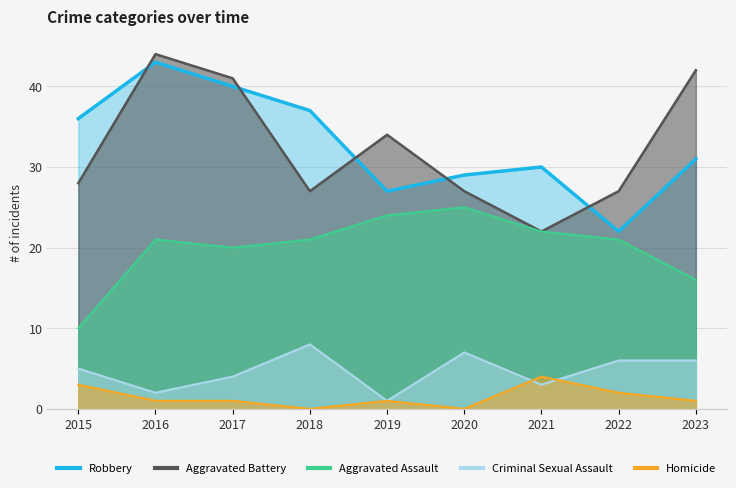

What is the difference between the maximum and minimum values in the Robbery series?

21